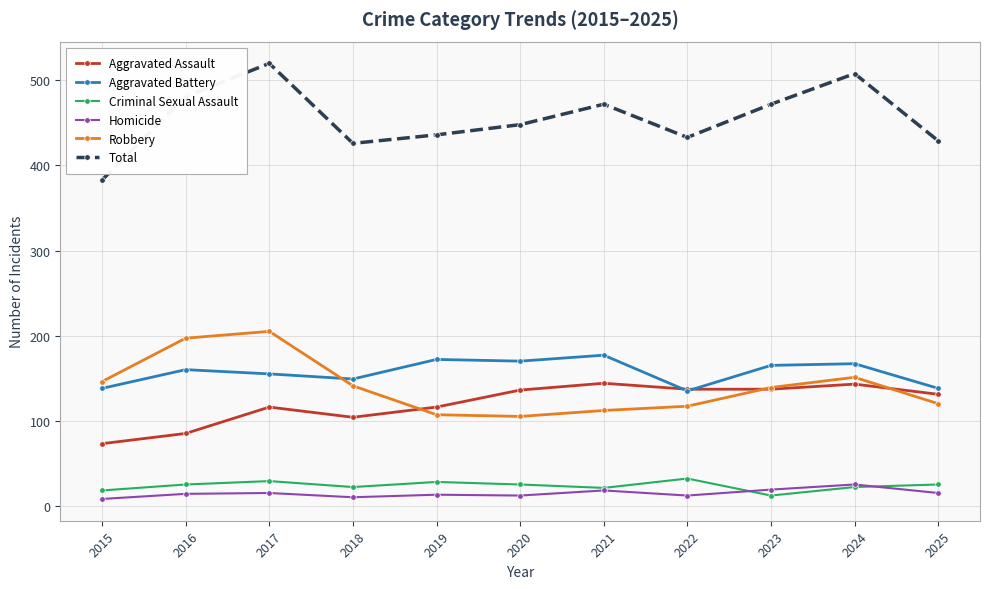

What is the maximum value shown in the chart?

520